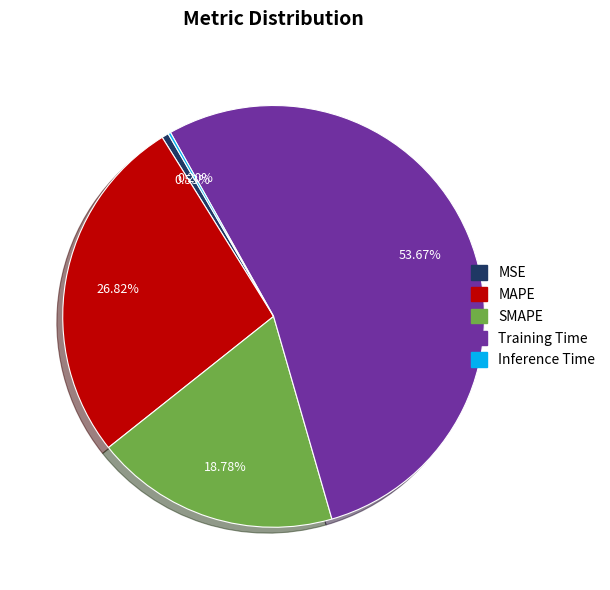

What is the largest slice in the pie chart?

Training Time